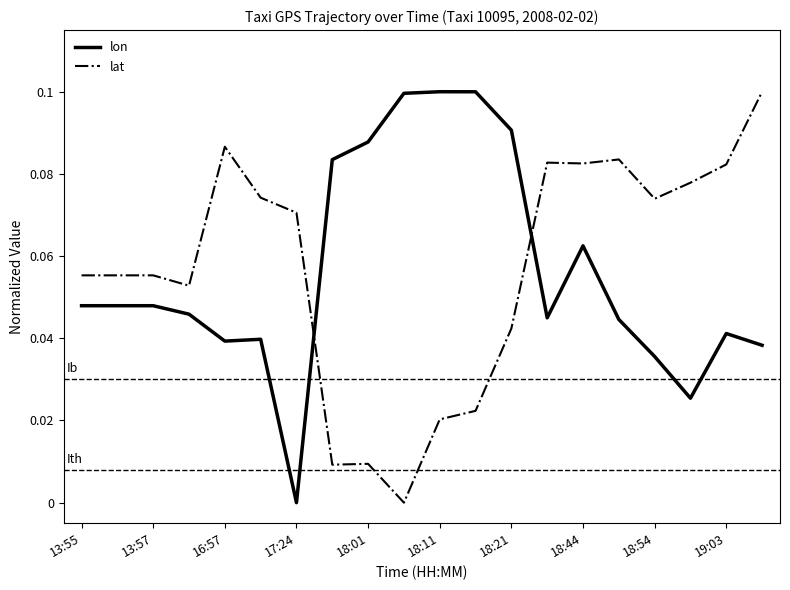

How many intersections are there between lon and lat?

2